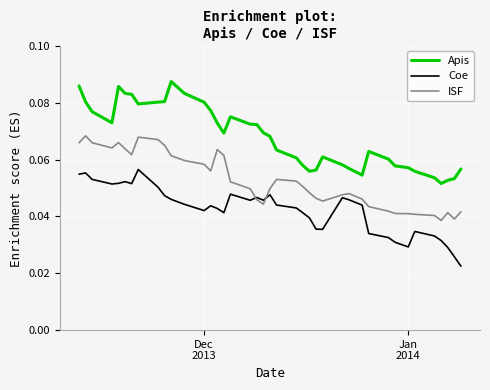

Rank the series by their maximum value, from lowest to highest.

Coe, ISF, Apis